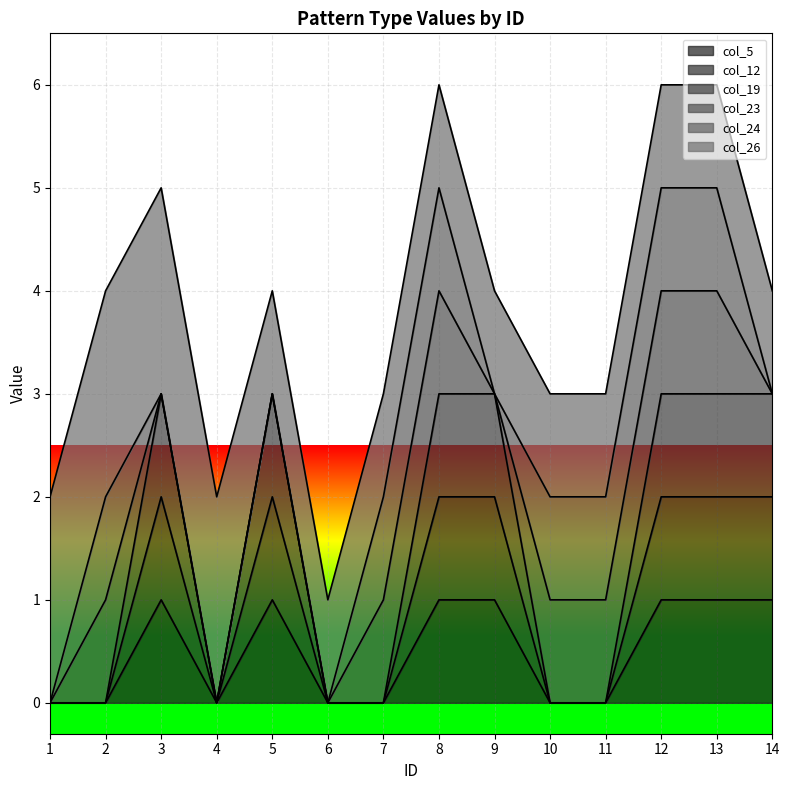

True or false: col_19 has a value of 3 at 3.

True